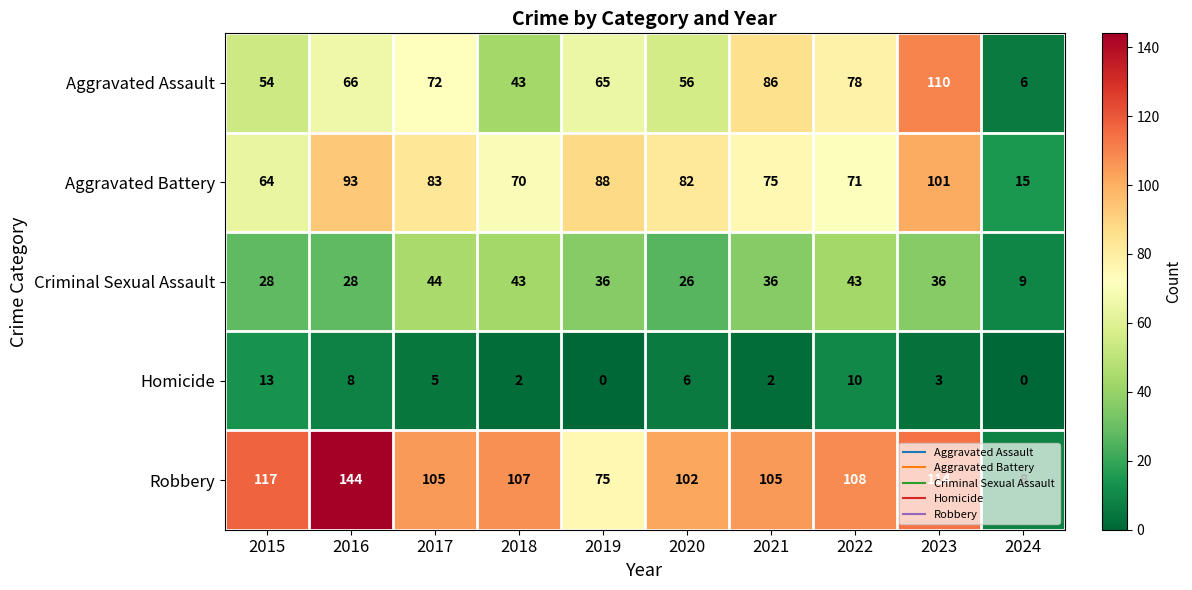

Which category has the highest value in the Robbery series?

2016